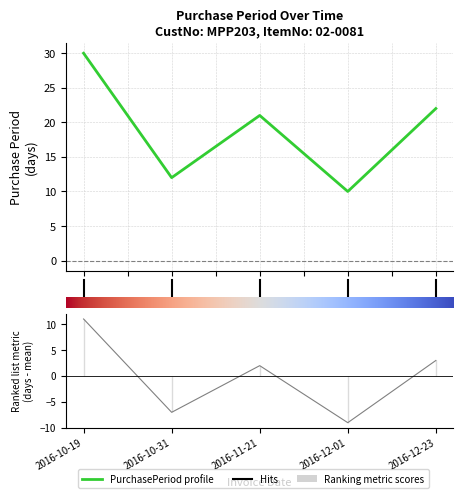

At which category does the data reach its first local peak?

2016-11-21